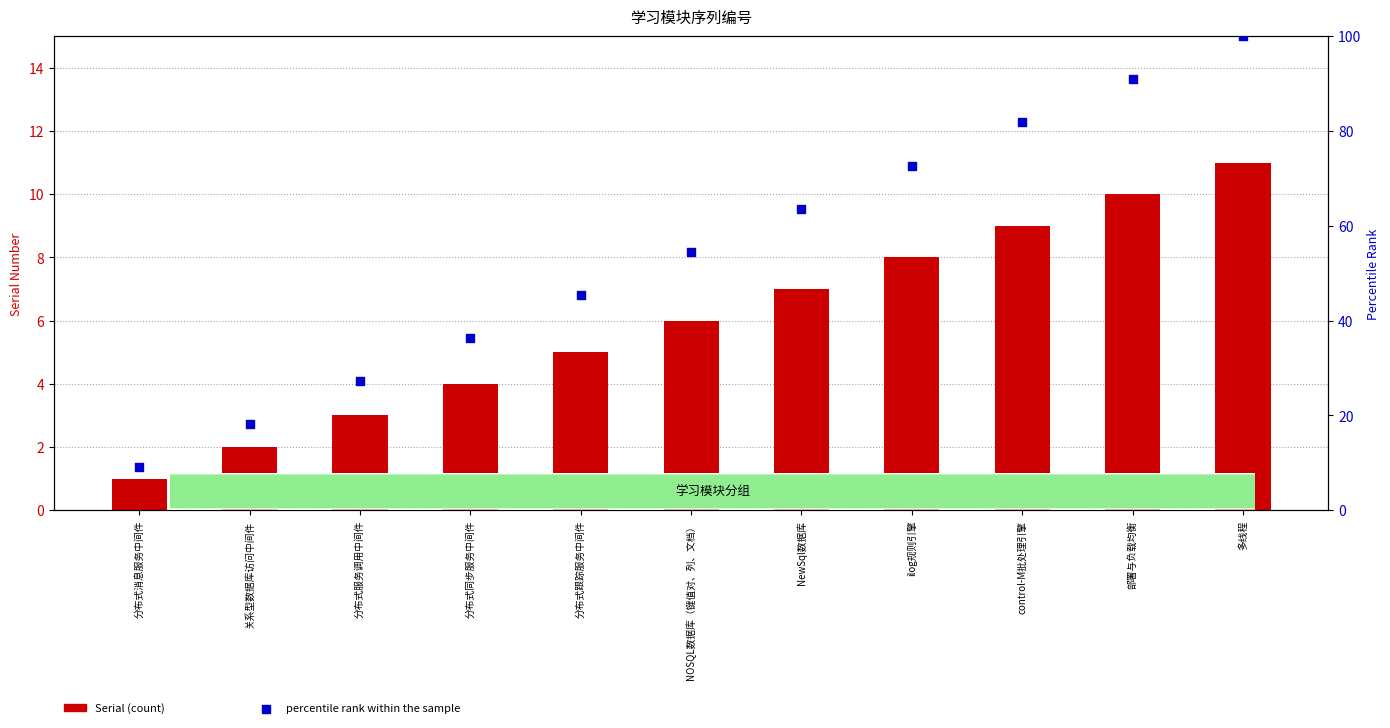

At how many categories does at least one series exceed 22?

9